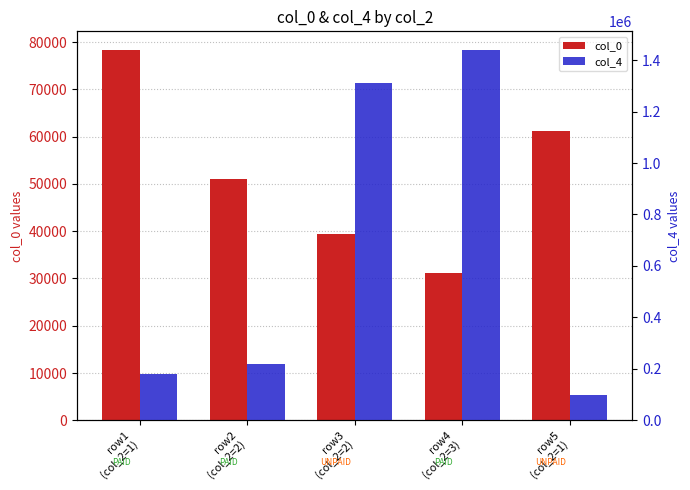

Reading left to right, list all the values displayed in this chart.

col_0: 78346	50929	39505	31200	61127
col_4: 180000	218000	1310000	1440000	100000